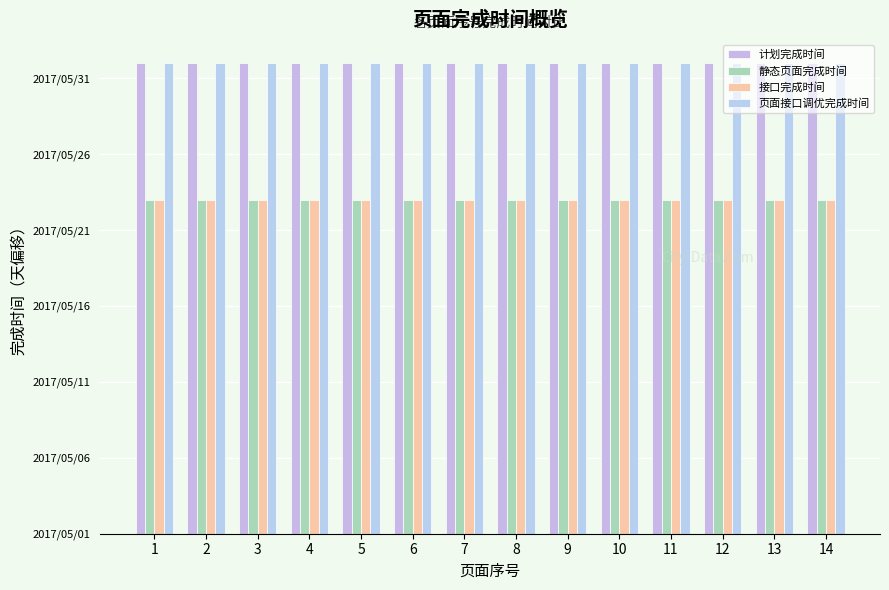

Which series changed the most between 9 and 13?

计划完成时间